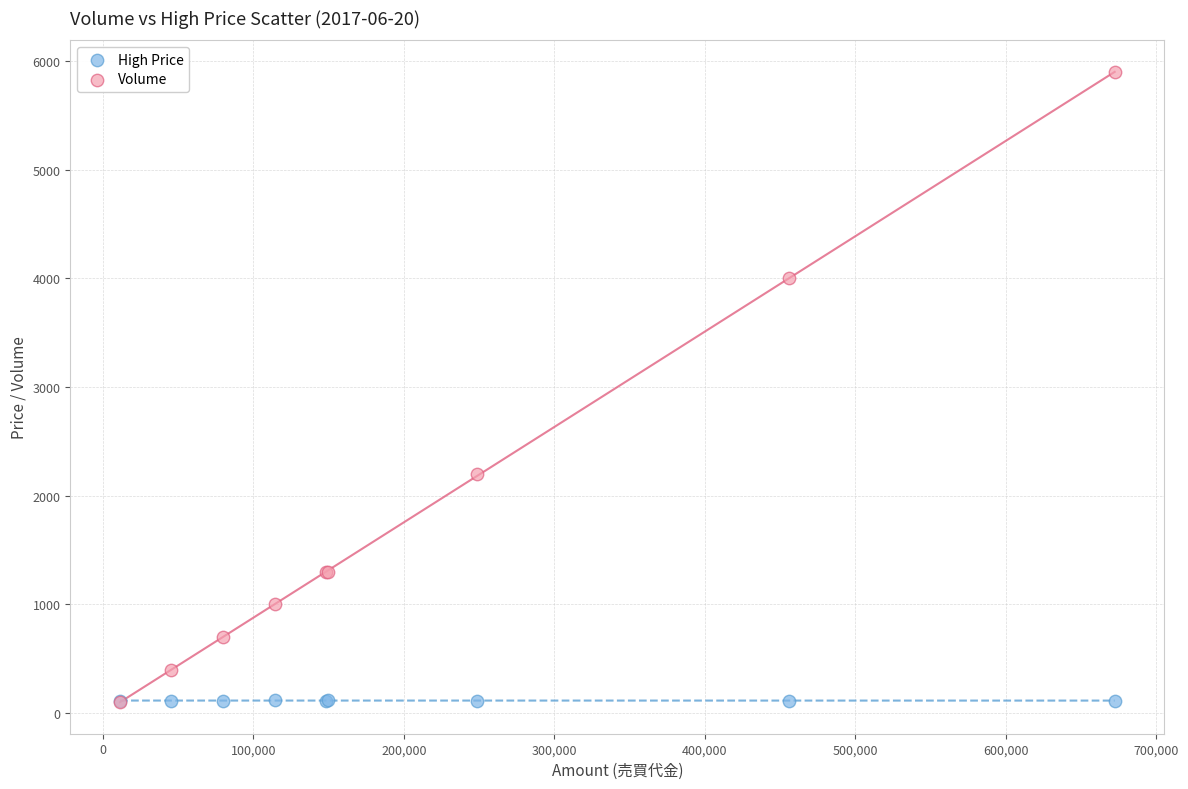

Which series has the widest spread of Y values?

Volume